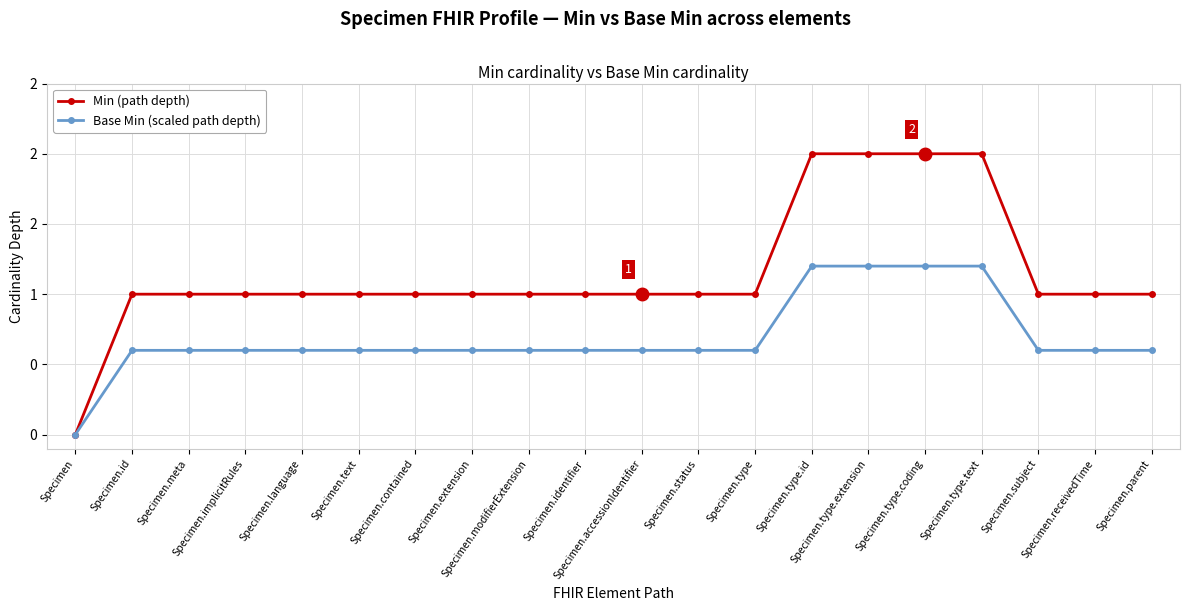

At which category is the sum across all series the highest?

Specimen.type.id